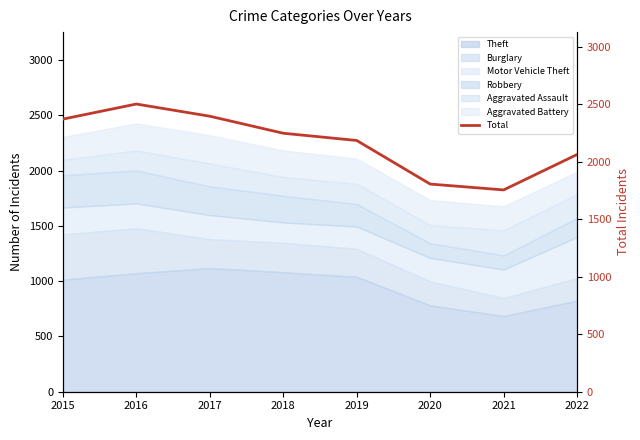

At which label does the data first exceed 2248?

2015